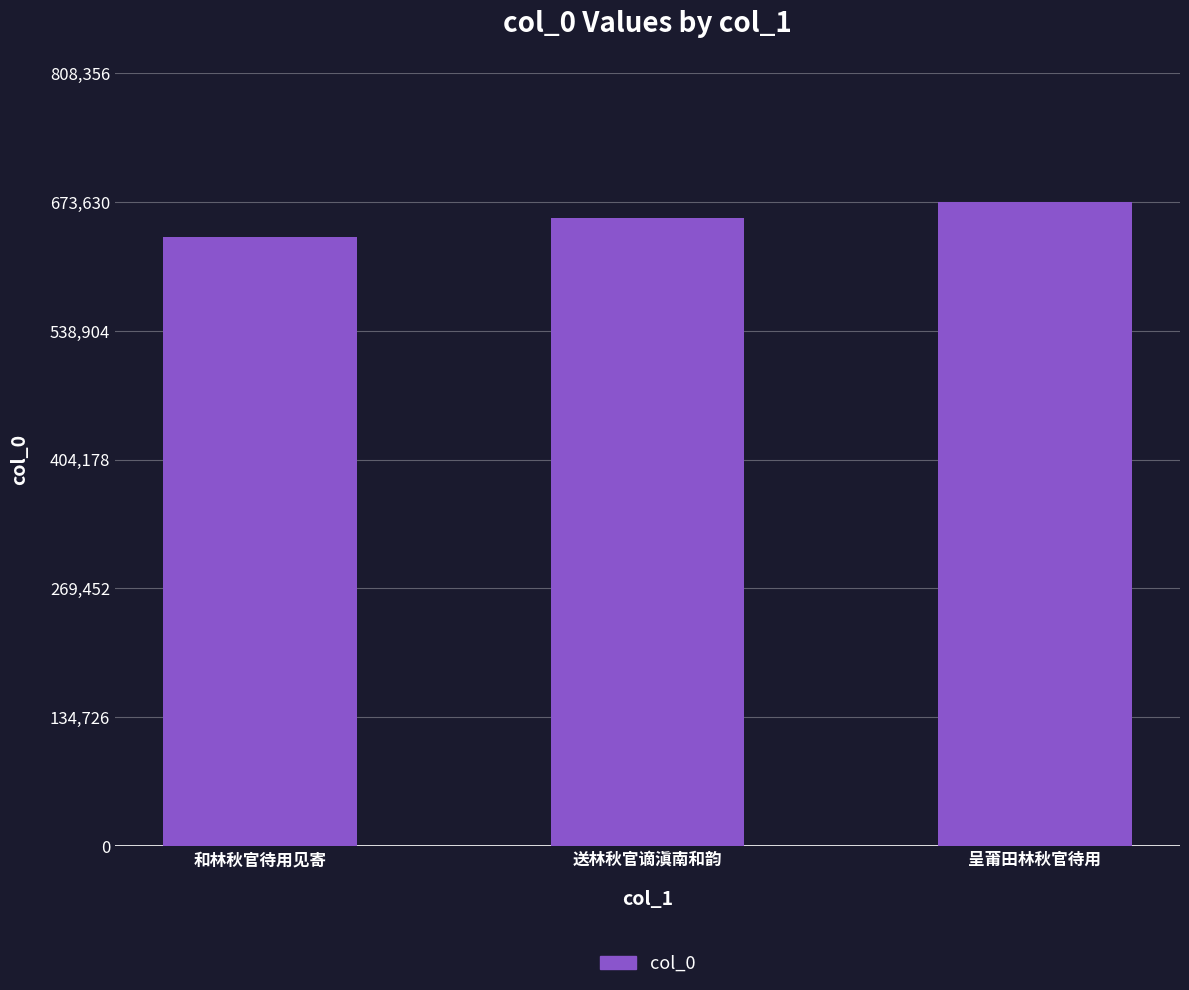

What position from the right is 和林秋官待用见寄?

3